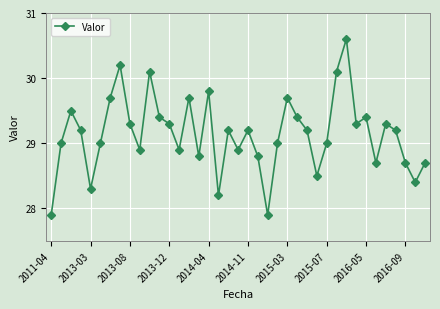

How many interior local valleys (lower than both neighbors) does the data have?

11